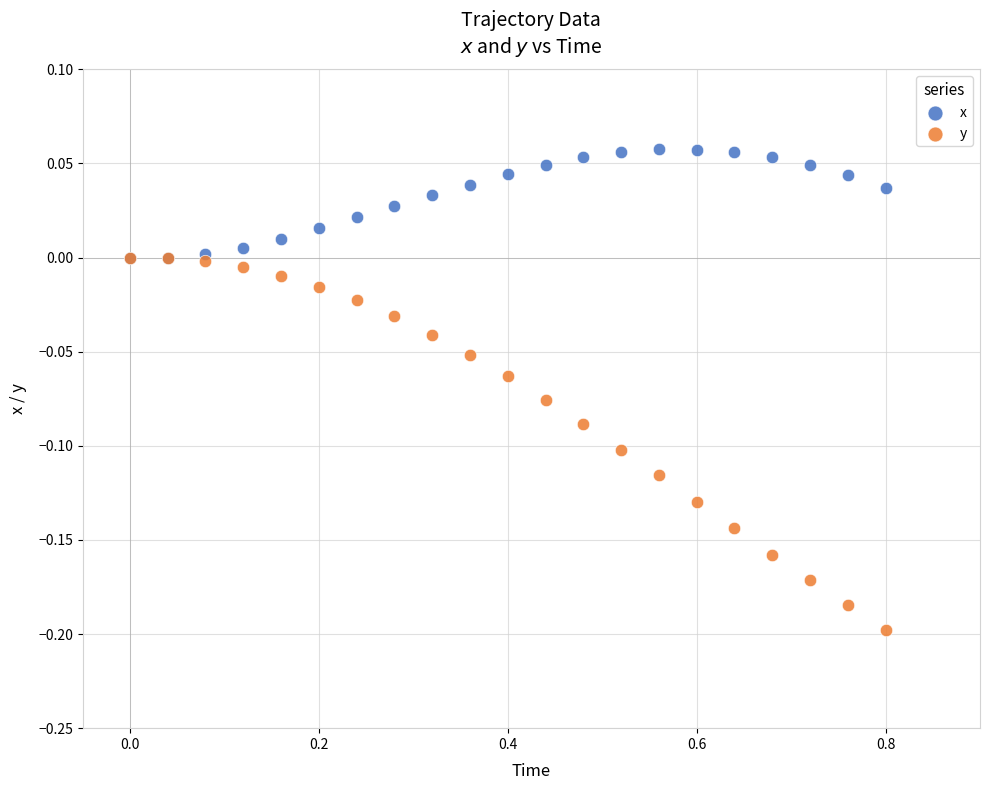

Which series contains the highest Y value?

x